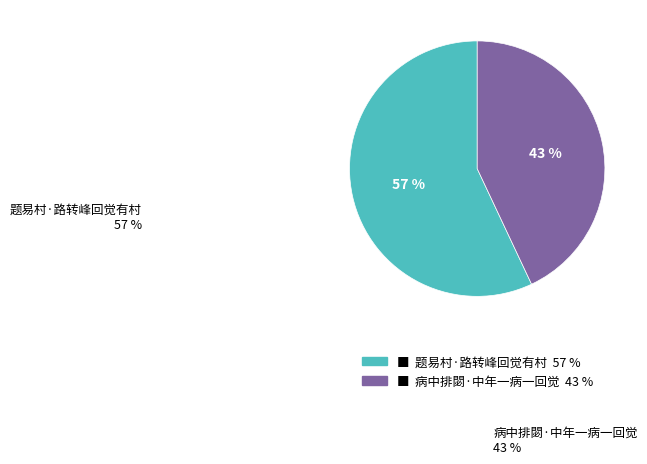

Does any single category account for the majority?

Yes